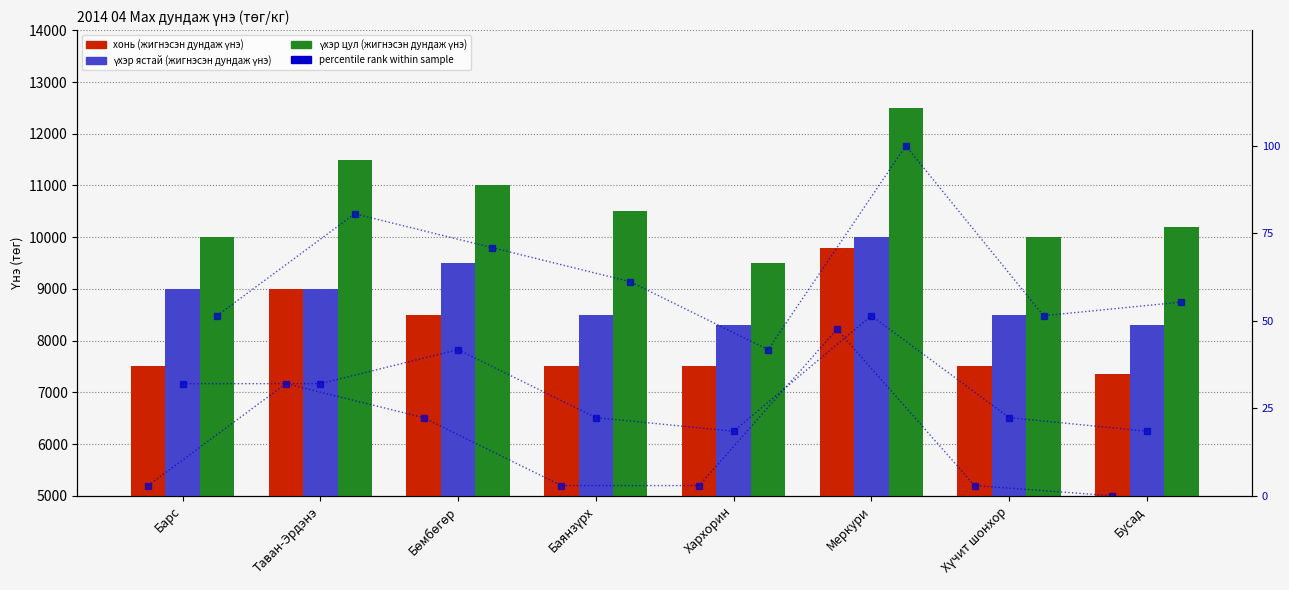

List the series in order of their peak value, lowest first.

percentile rank, хонь (жигнэсэн дундаж үнэ), үхэр ястай (жигнэсэн дундаж үнэ), үхэр цул (жигнэсэн дундаж үнэ)